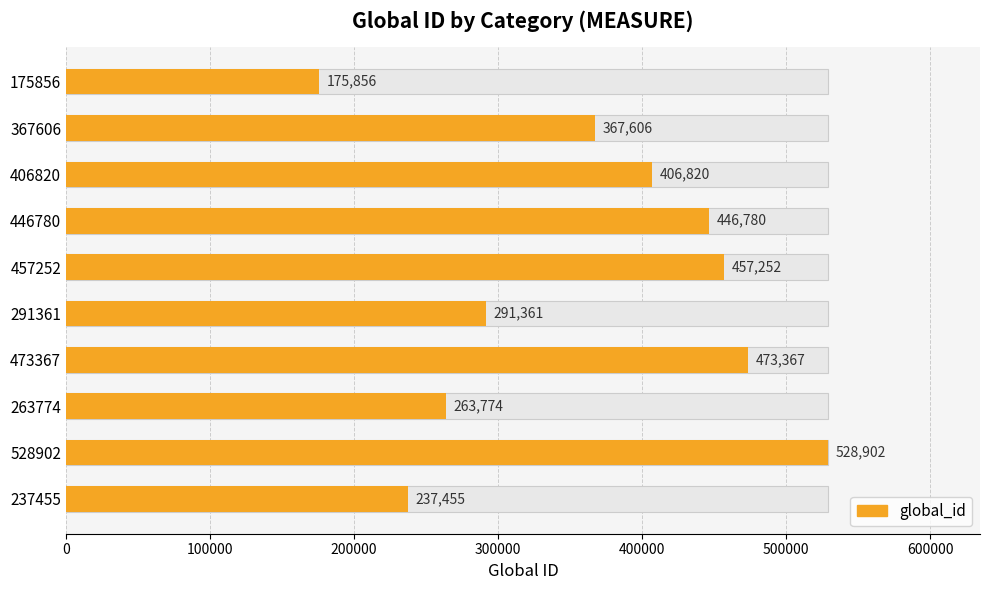

Reading right to left, transcribe all the data shown in this chart.

237455	528902	263774	473367	291361	457252	446780	406820	367606	175856